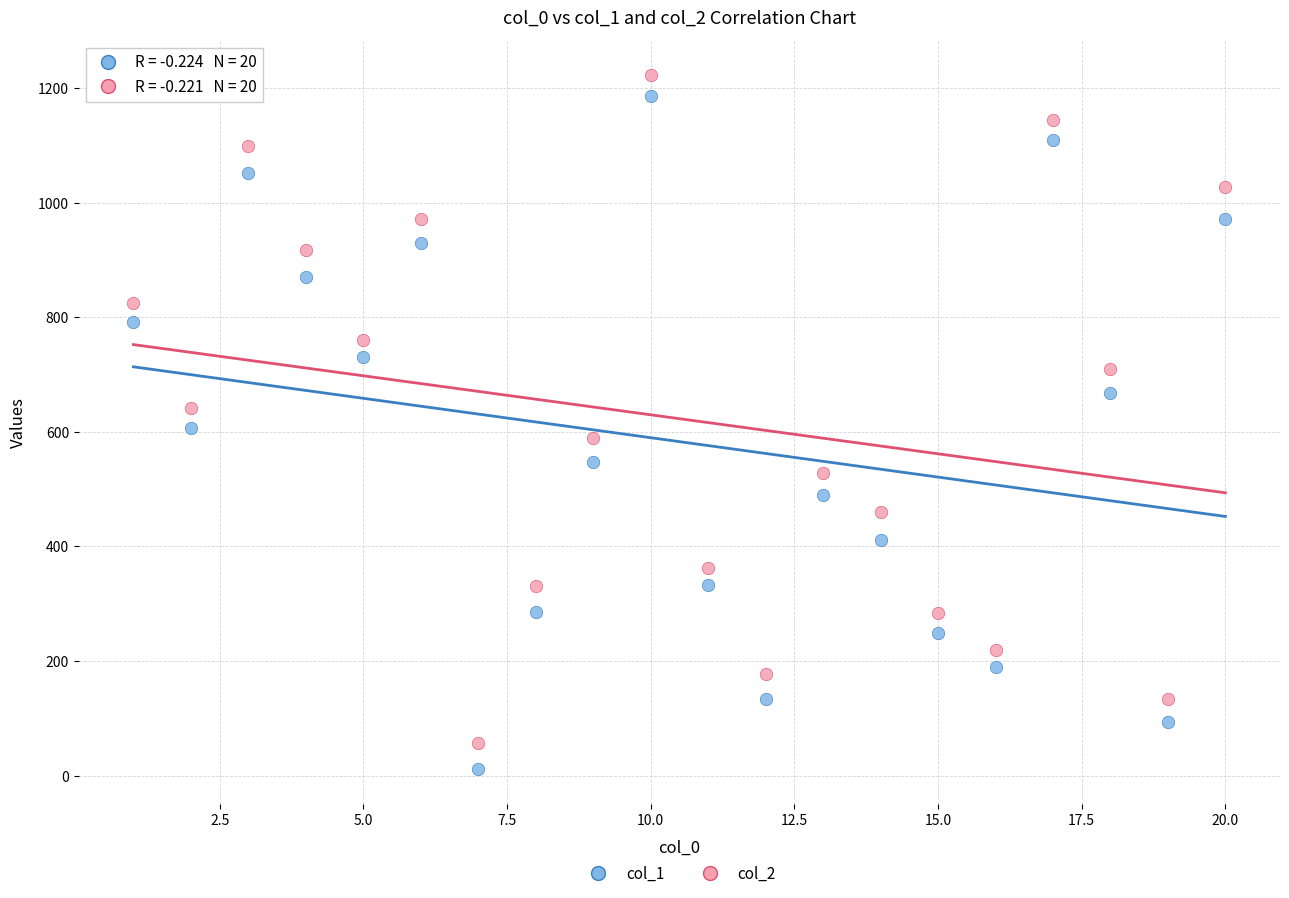

Across all data points, what is the range of Y values (max minus min)?

1212